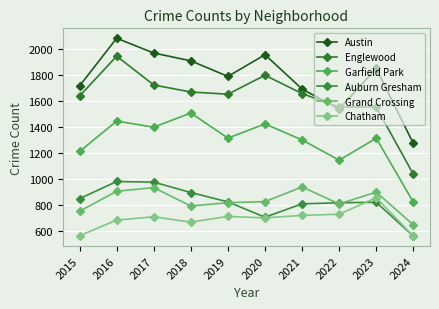

Which series changed the most between 2015 and 2023?

Chatham